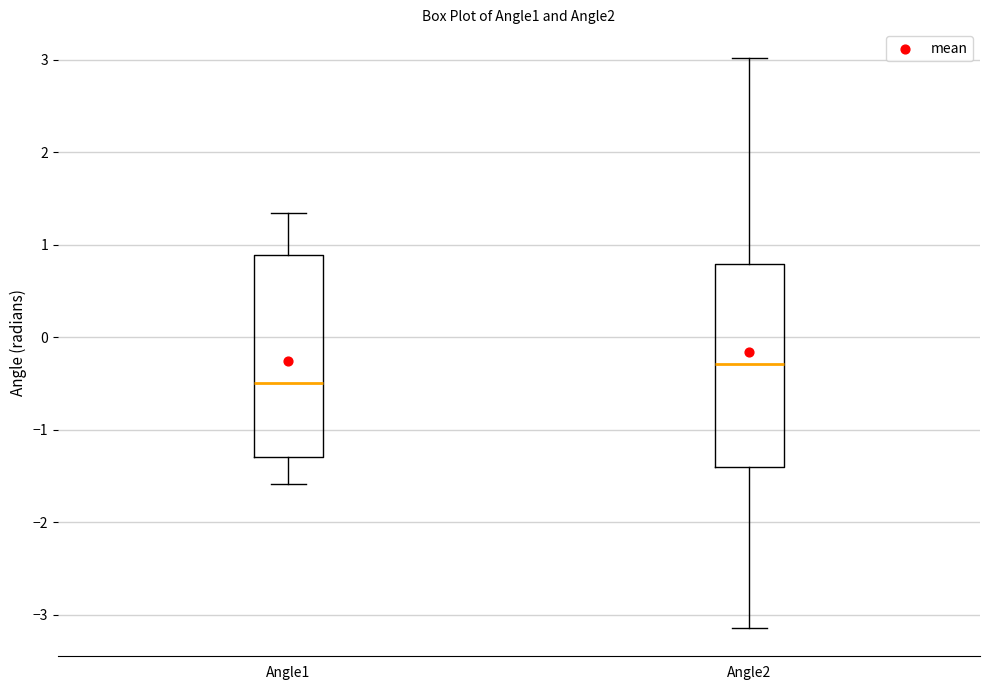

Reading left to right, transcribe this box plot: for each box, give where its median line is, the range the box spans, and where its two whiskers end, as read against the y-axis. The values are not printed on the chart, so give them approximately, as read against the axis.

Angle1: median -0.5, box -1.3 to 0.9, whiskers -1.6 to 1.3
Angle2: median -0.3, box -1.4 to 0.8, whiskers -3.1 to 3.0